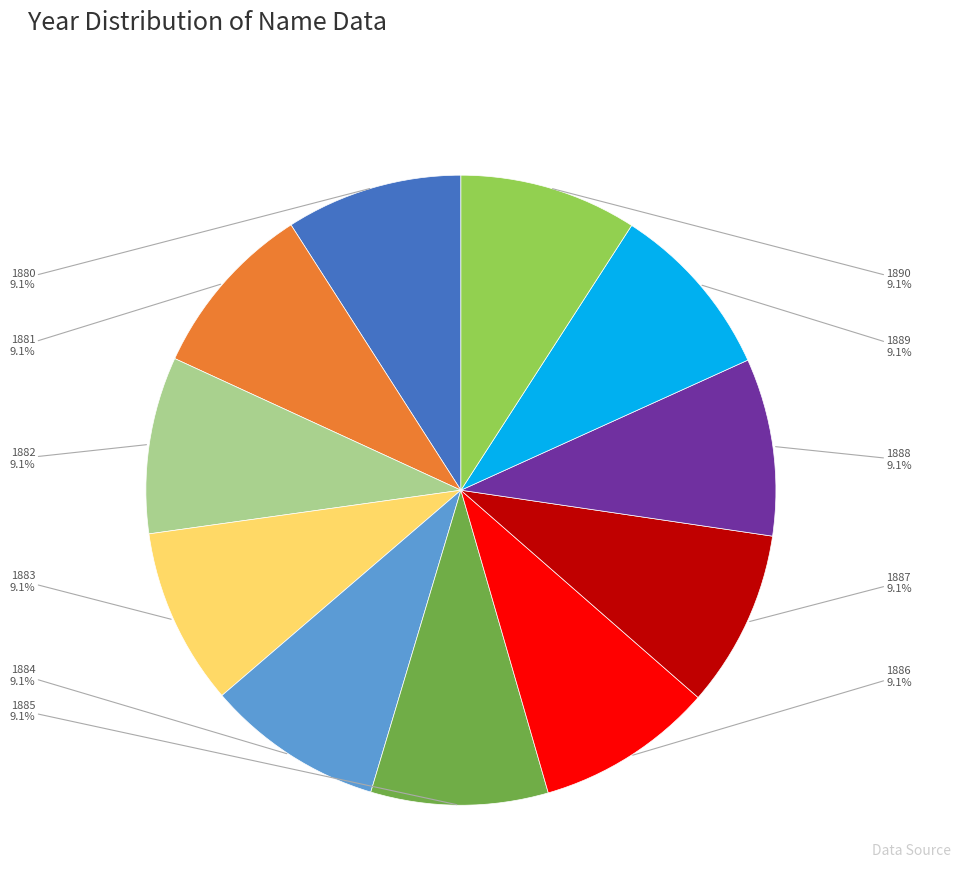

Does any single category account for the majority?

No